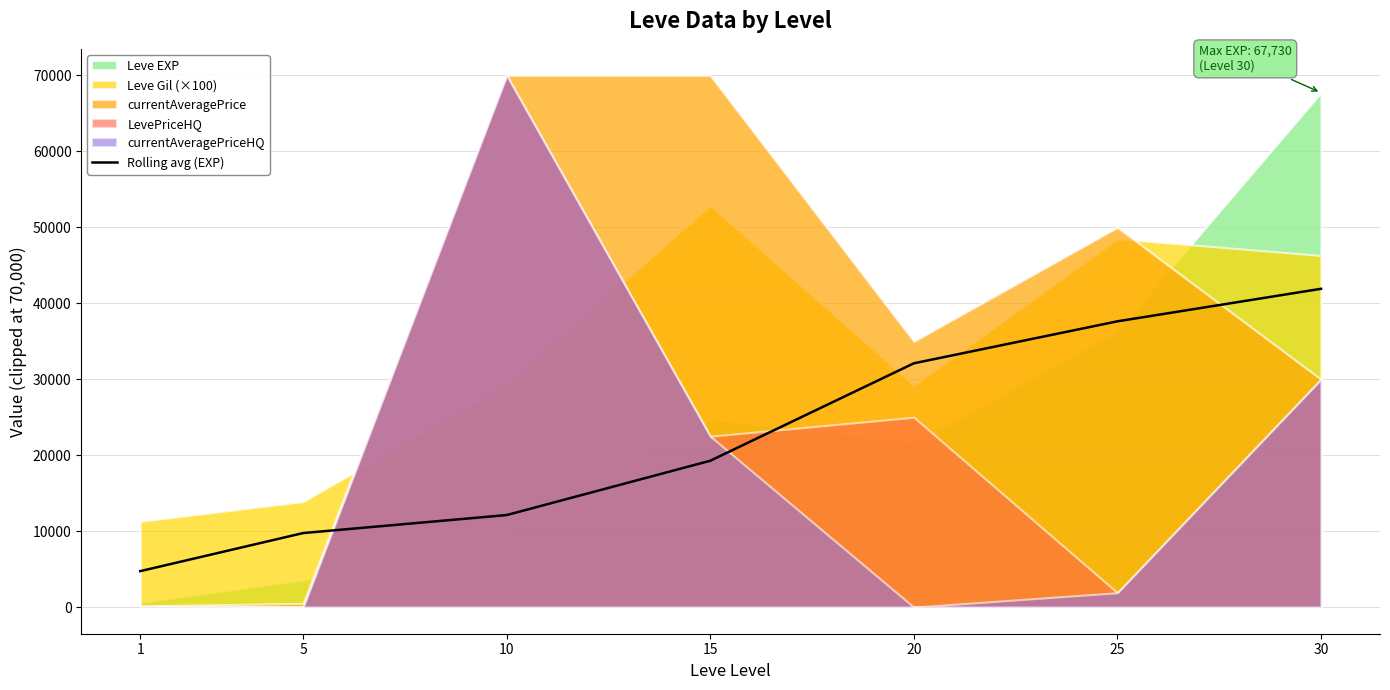

List the labels in order of value, smallest first.

1, 5, 10, 15, 20, 25, 30